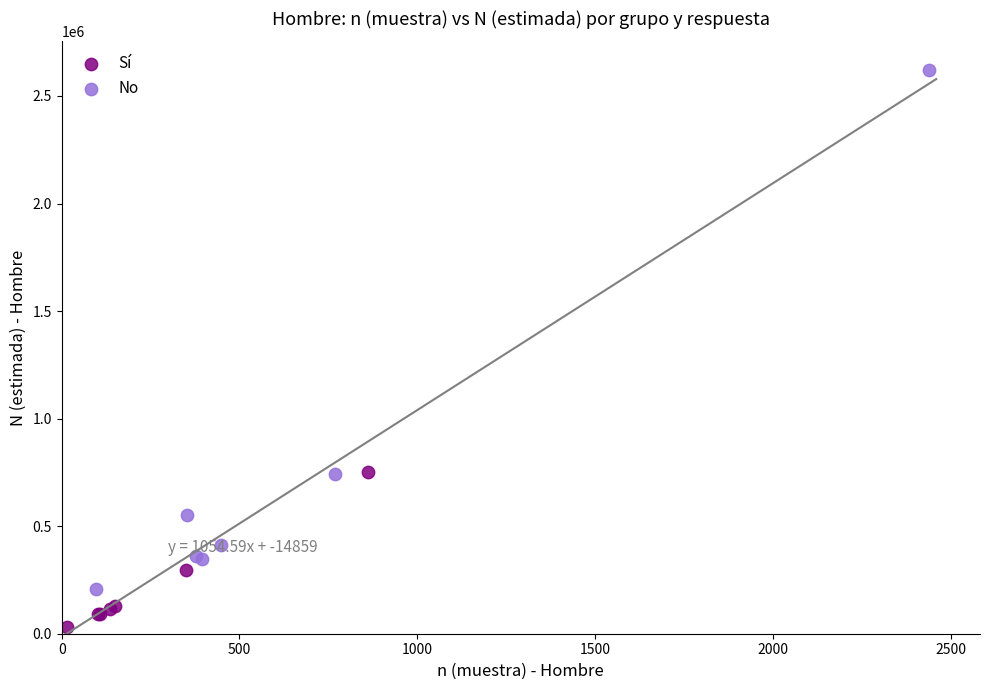

Which series contains the lowest Y value?

Sí